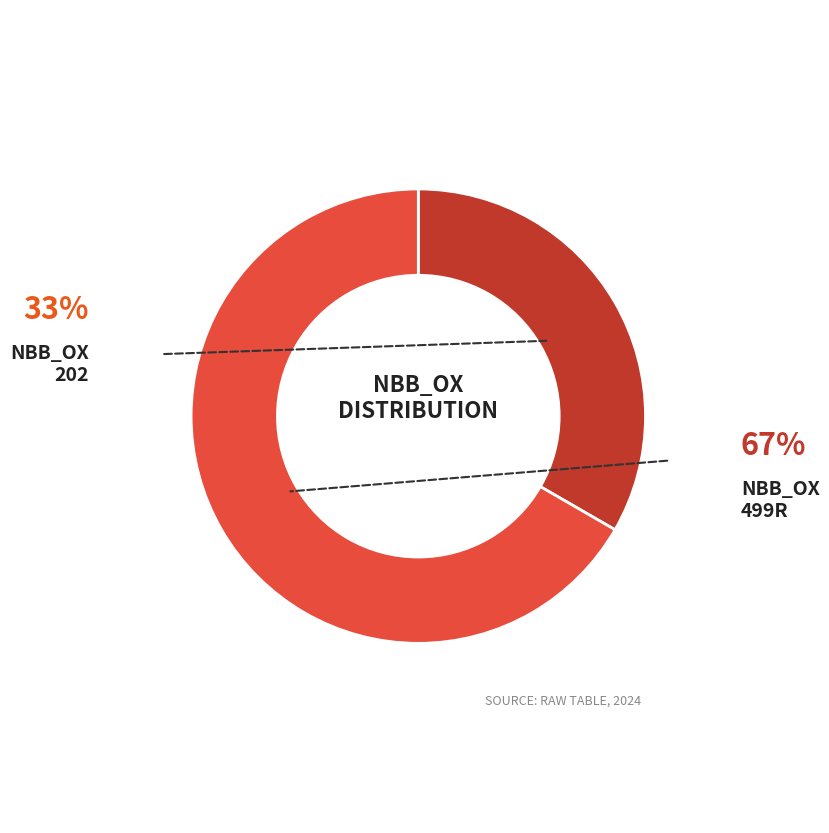

What percentage is NOT represented by NBB_OX 499R?

33.3%